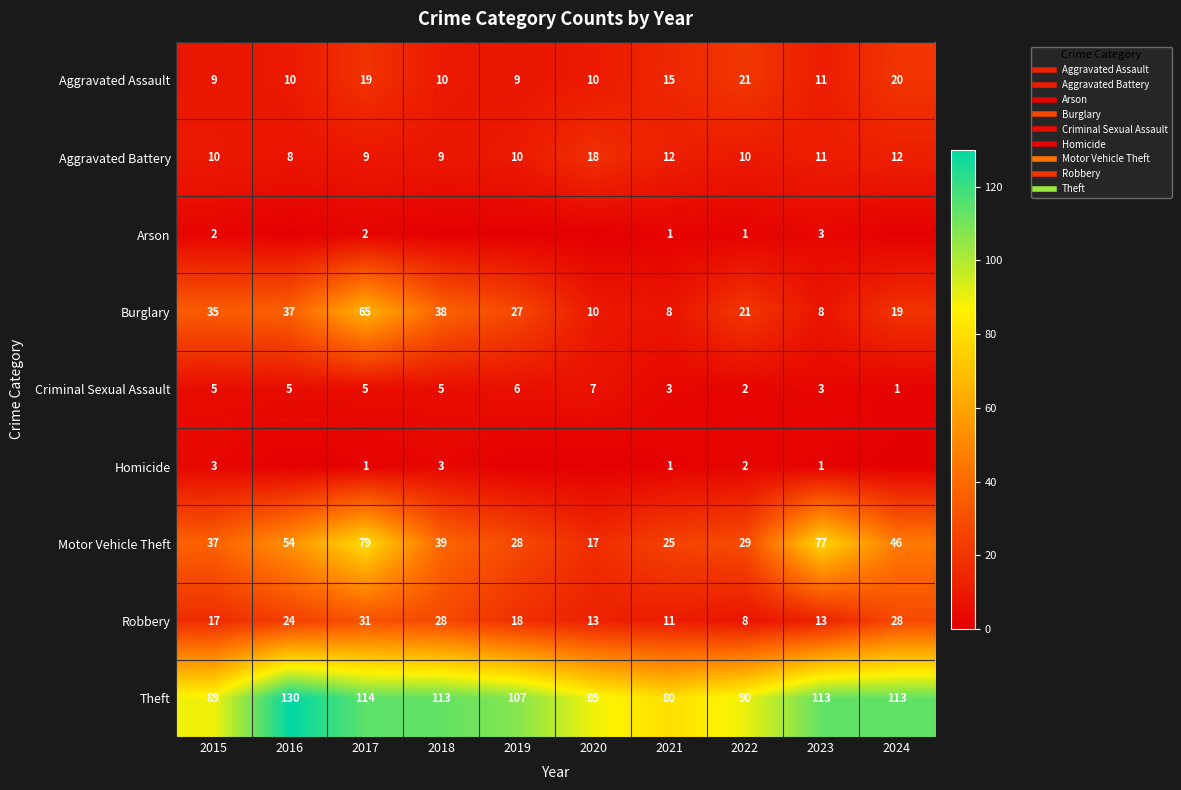

At 2024, list the series in order from largest to smallest.

Theft, Motor Vehicle Theft, Robbery, Aggravated Assault, Burglary, Aggravated Battery, Criminal Sexual Assault, Arson, Homicide